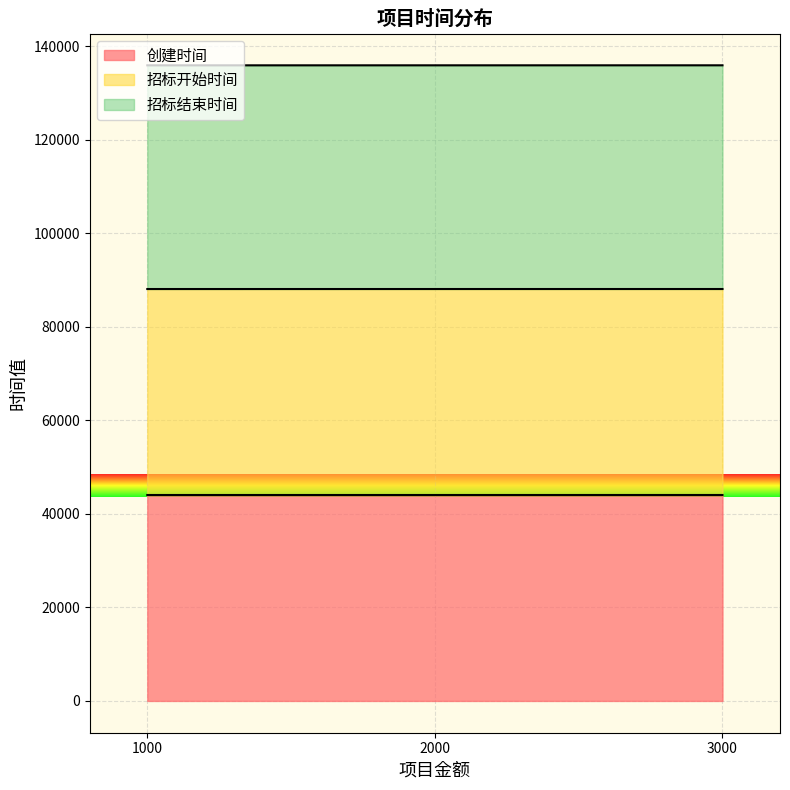

Which series has the largest range (max minus min)?

招标结束时间